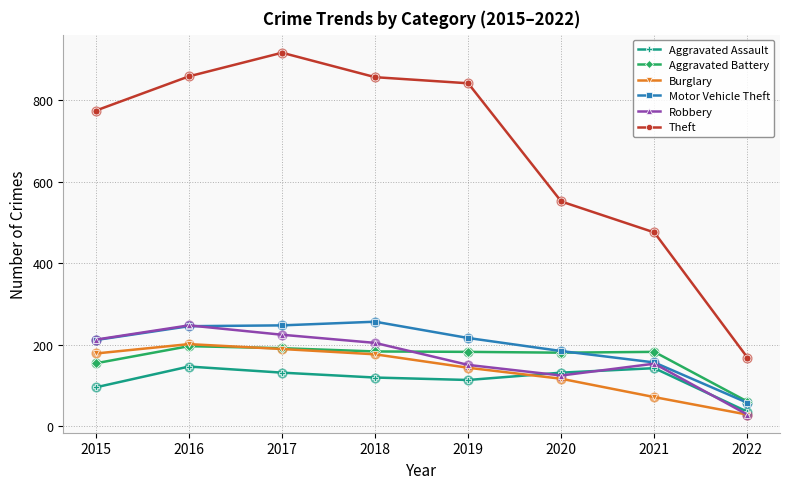

At how many categories does at least one series exceed 433?

7